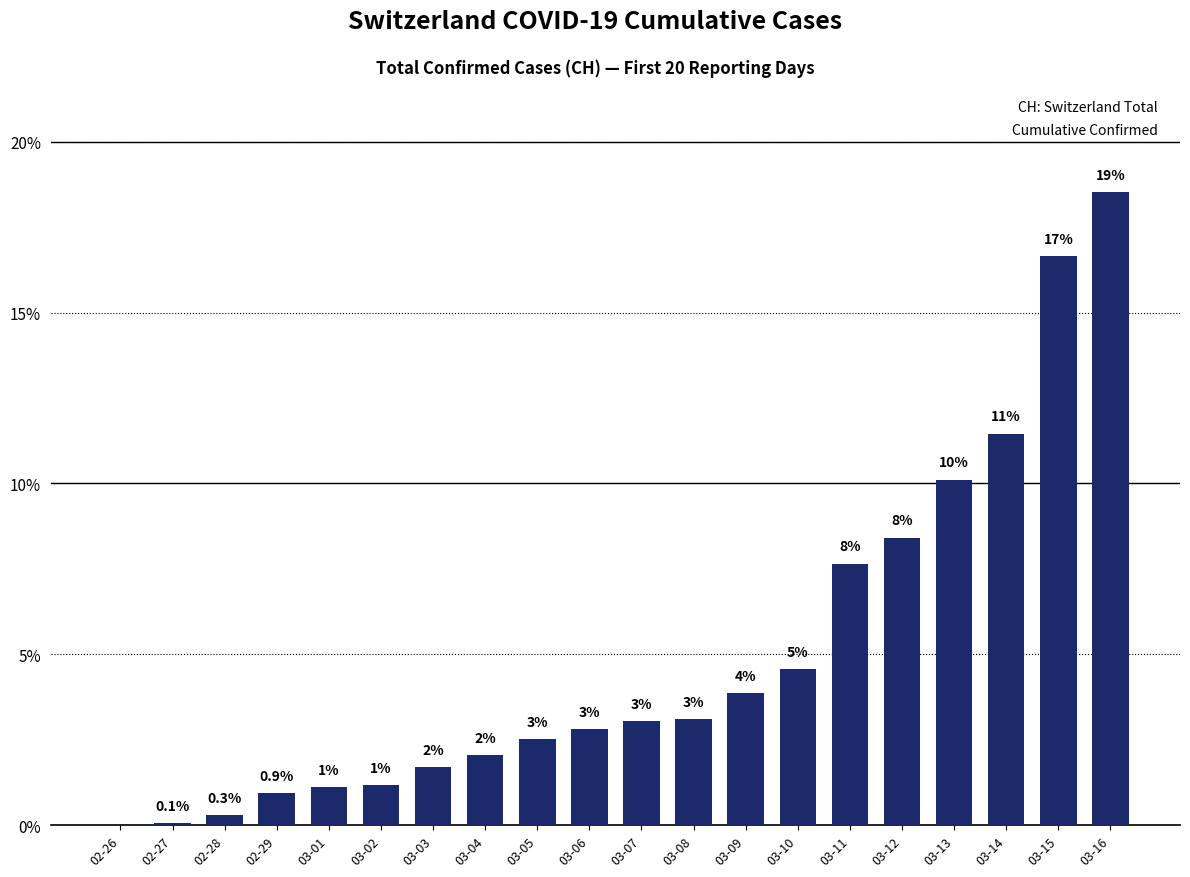

Are the bars horizontal?

No